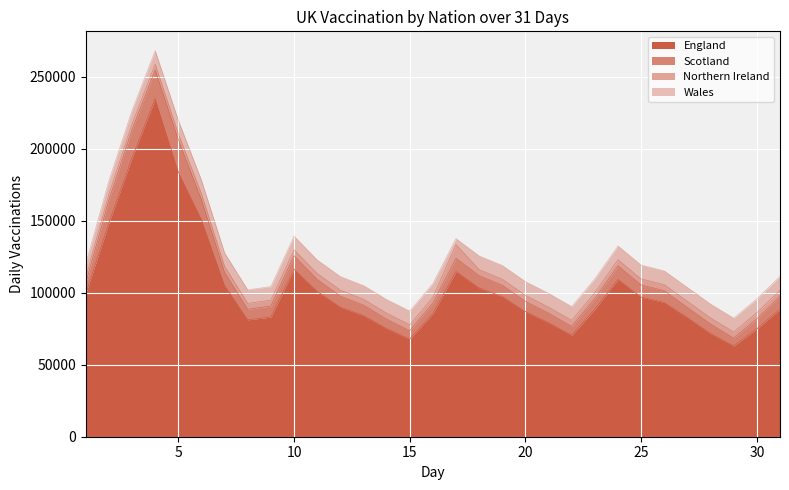

What is the spread (max minus min) of values at 21?

75007